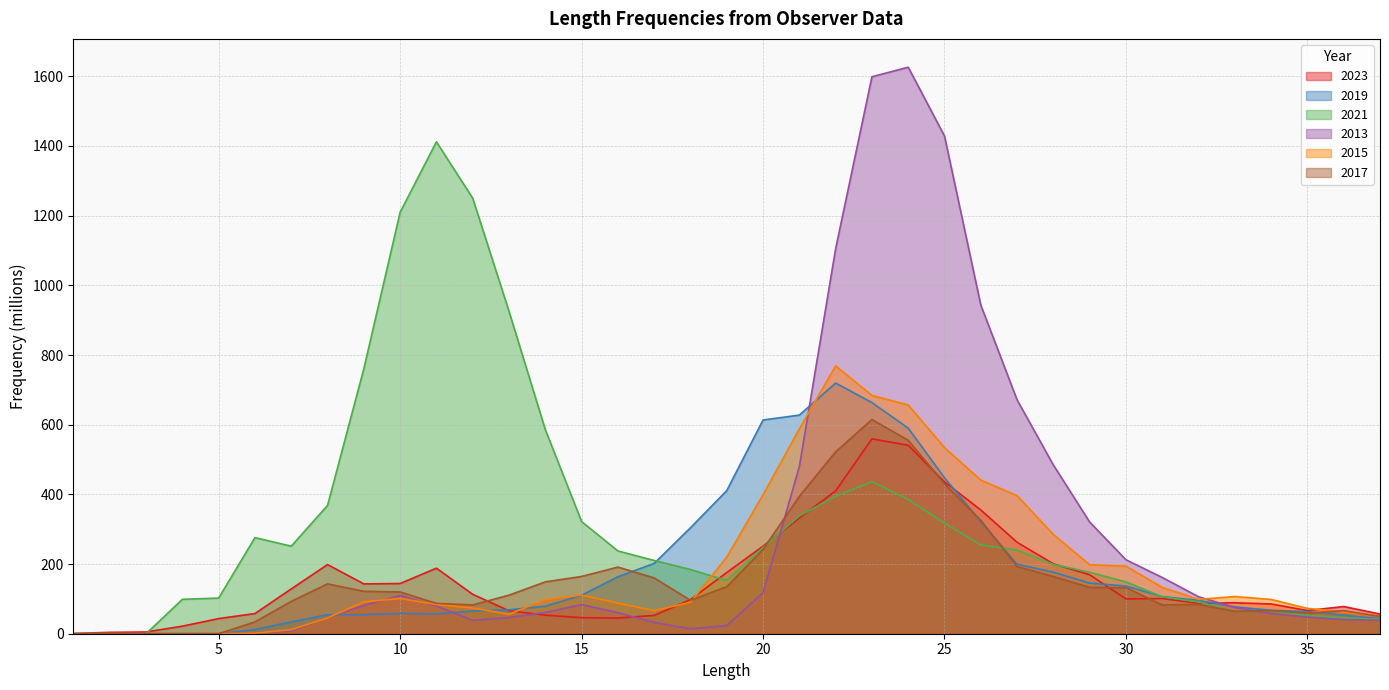

The 2019 series shows 32.5 at 12. True or false?

False